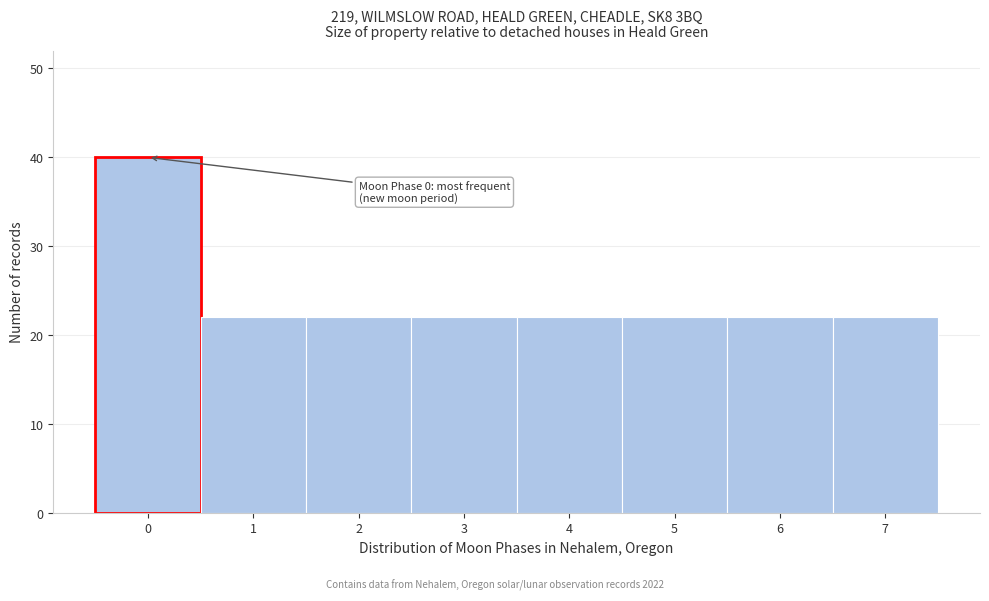

Over which range of the x-axis is the bar tallest?

-0.5 to 0.5